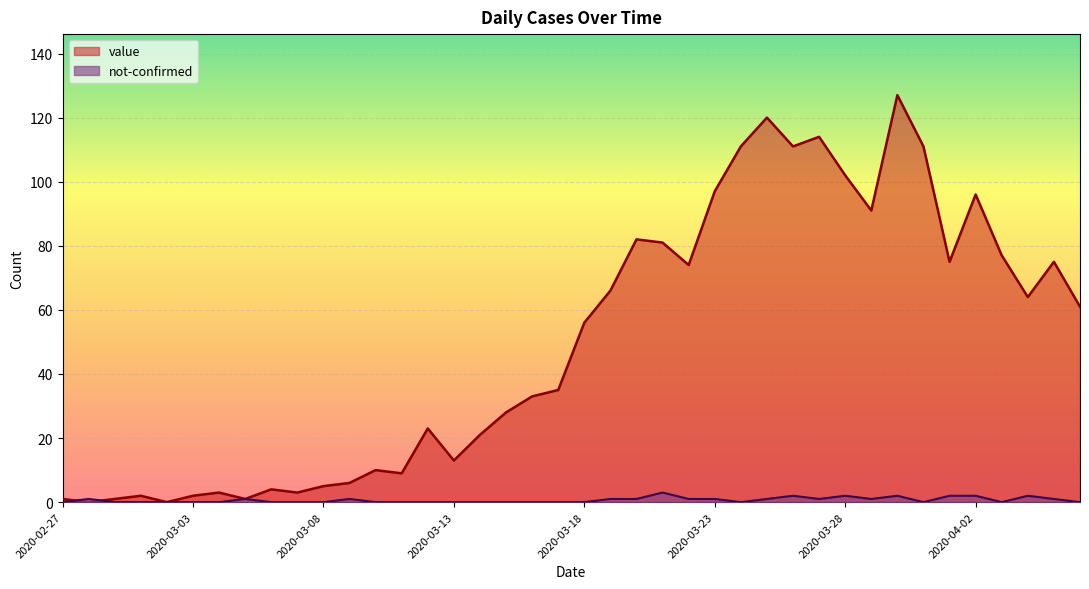

How many values in the not-confirmed series exceed 0?

18